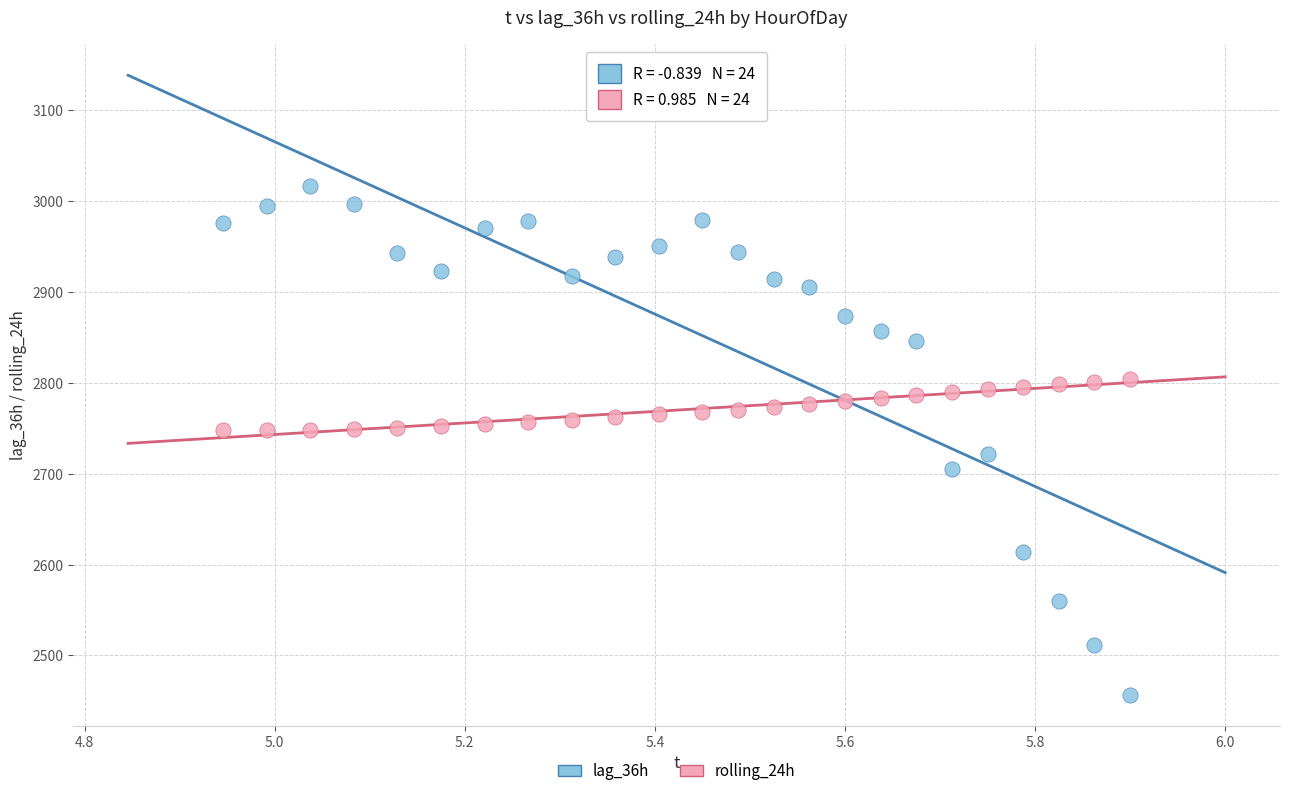

What is the X range (max minus min) for the scatter plot?

1.0